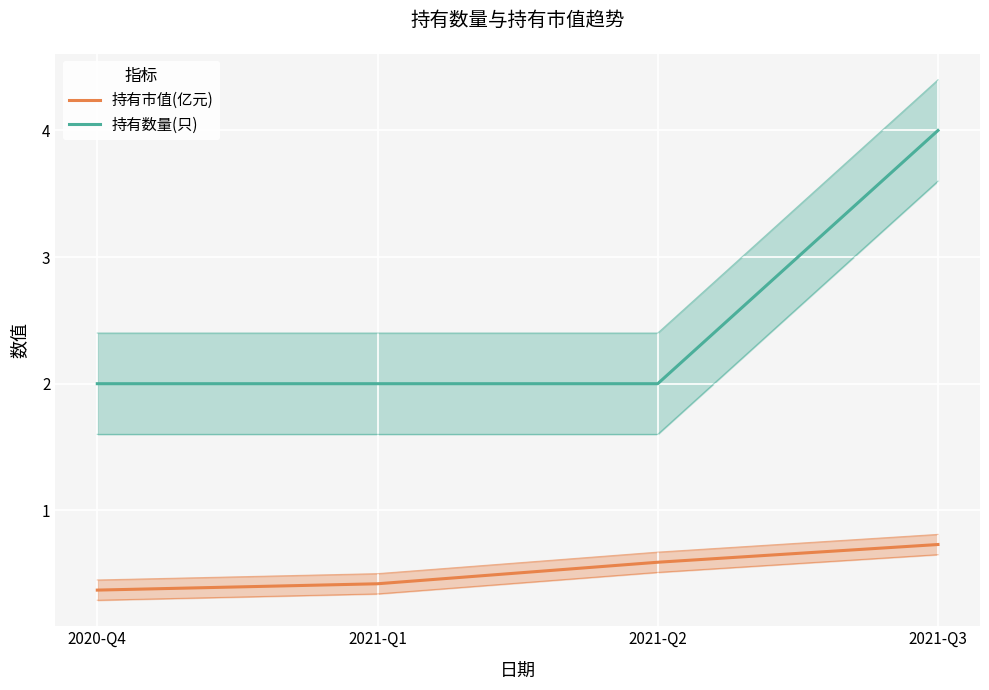

What is the average value of the 持有数量(只) series?

2.5